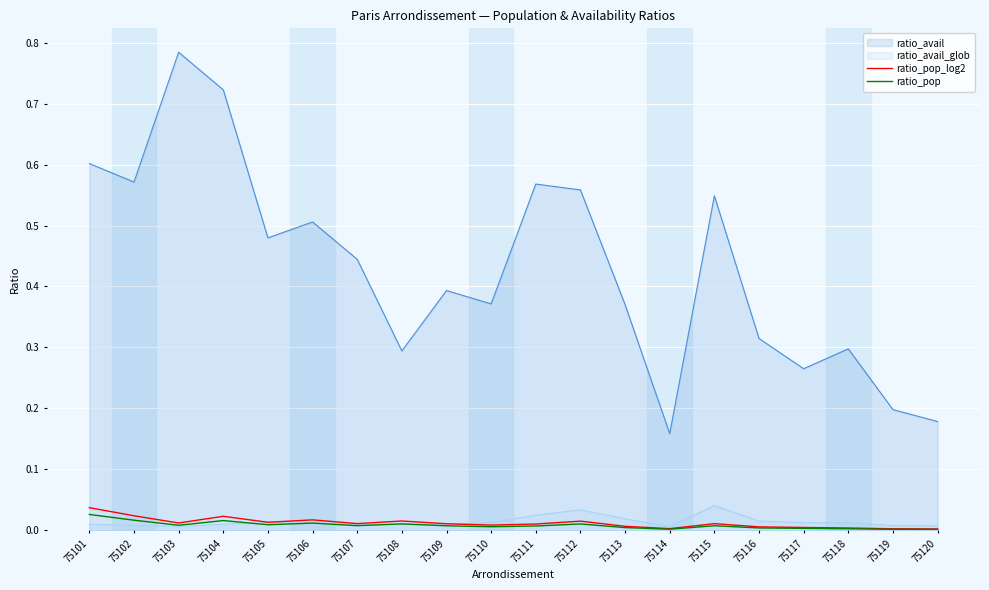

How many interior local peaks does the ratio_pop series have?

5